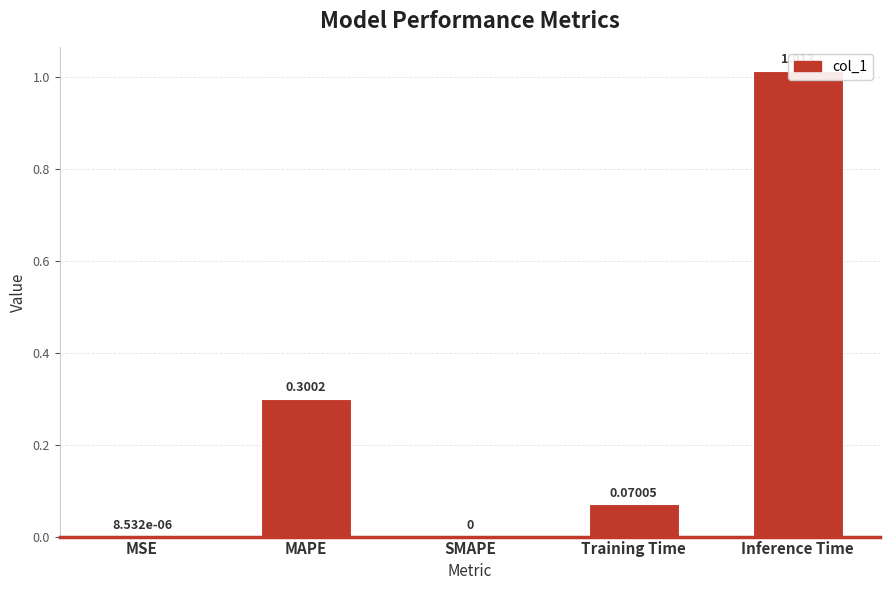

Is it true that the value at Inference Time is 1.0?

True